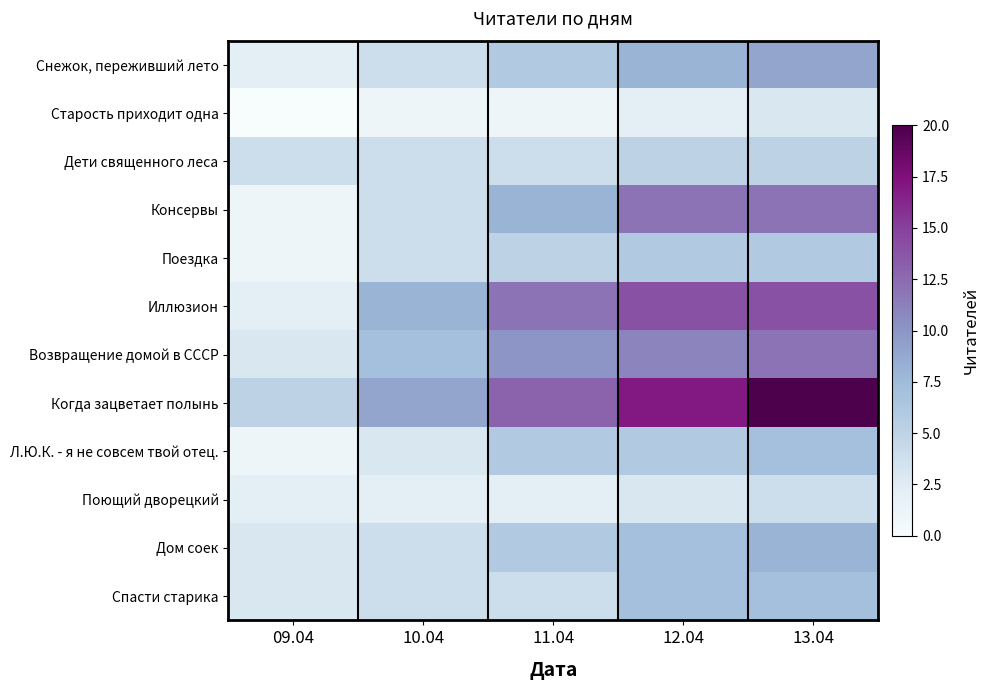

Which series changed the most between 09.04 and 11.04?

Иллюзион